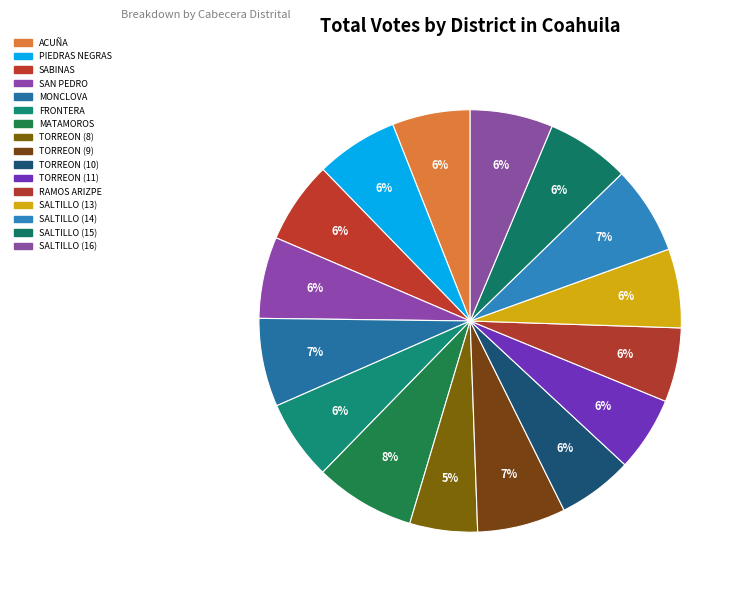

Which slice is the largest?

MATAMOROS